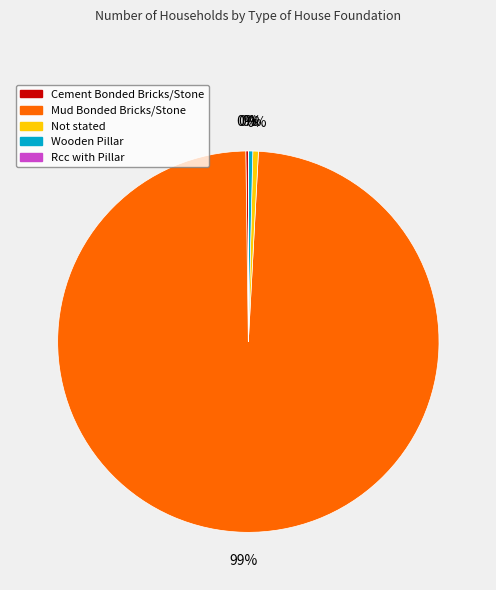

What is the majority slice?

Mud Bonded Bricks/Stone